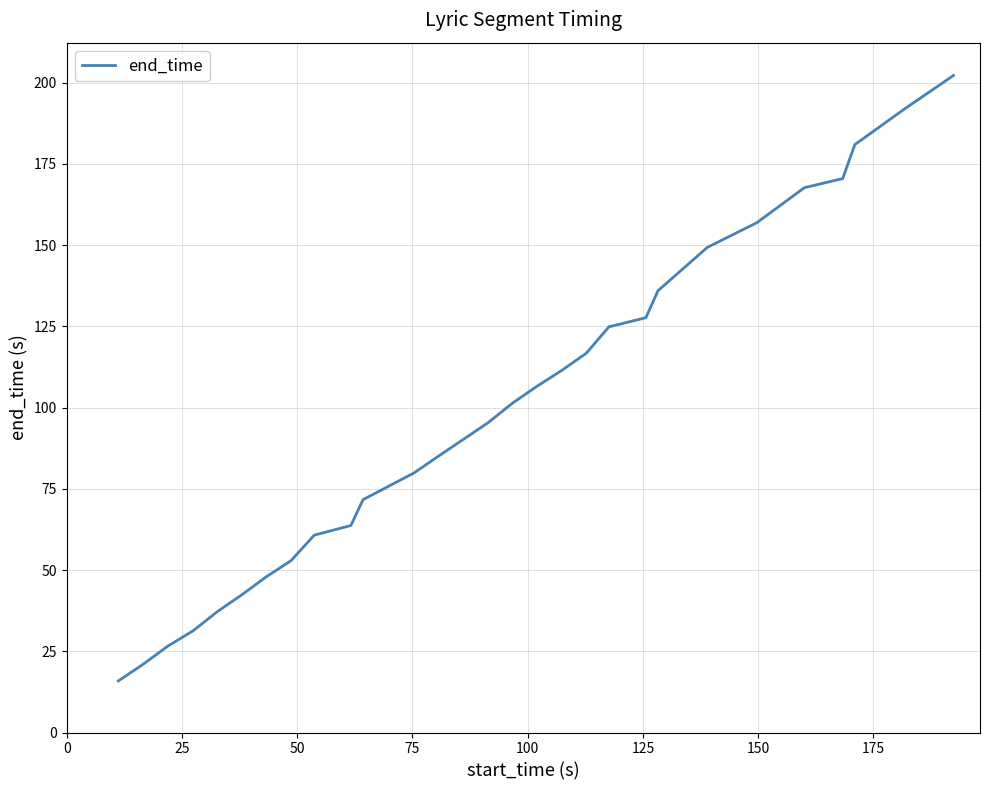

What is the average value?

98.8